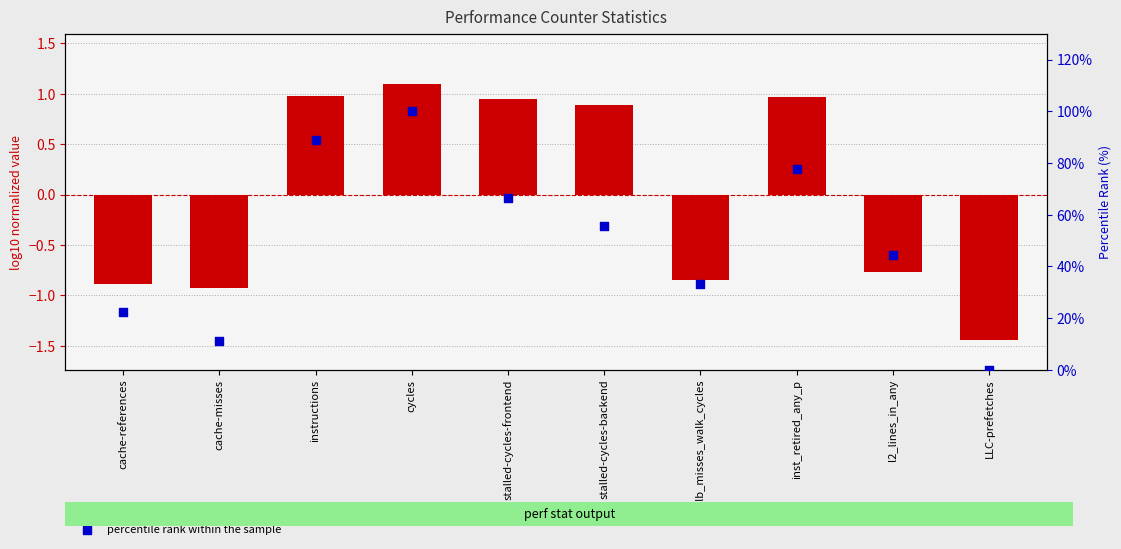

Which series contains the lowest Y value?

log10 normalized count